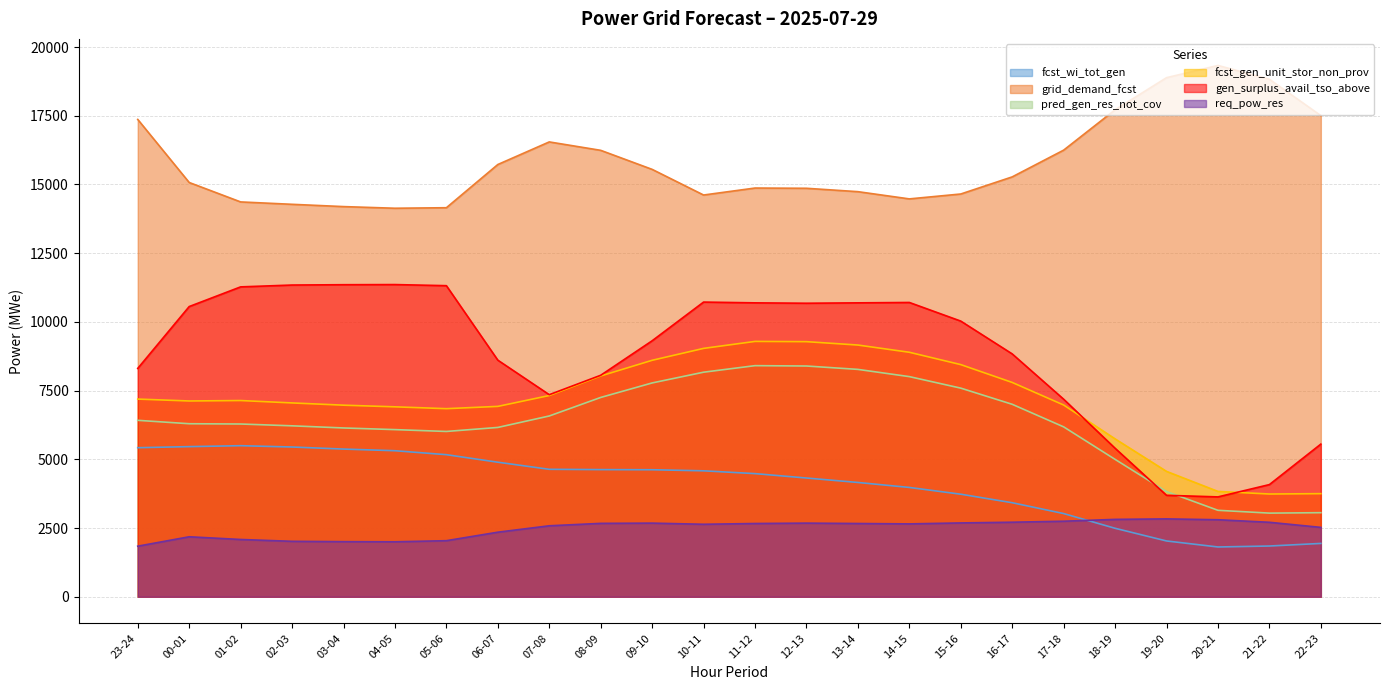

At how many categories does at least one series exceed 9168?

24